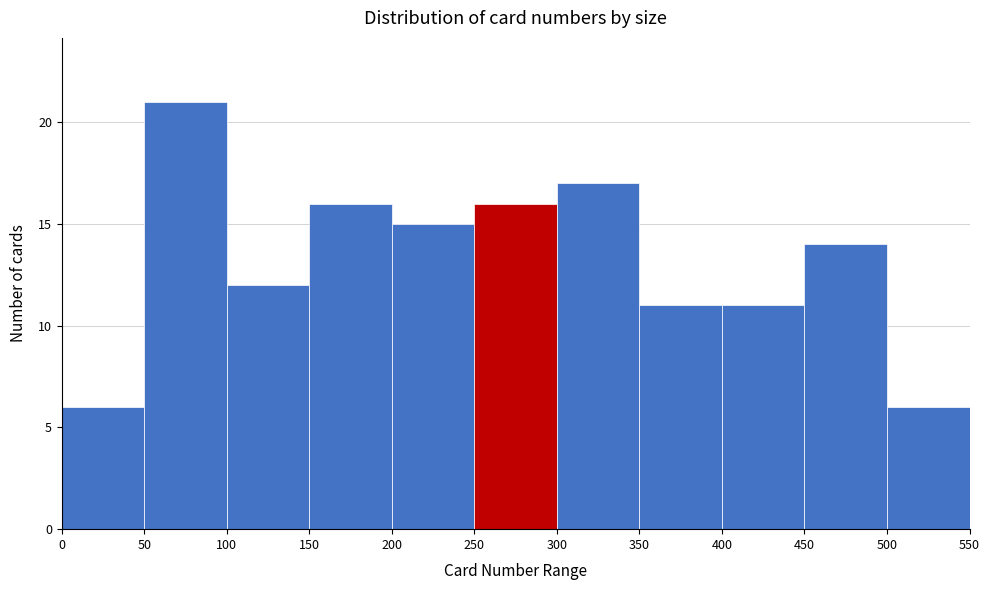

Which range on the x-axis has the tallest bar?

50 to 100